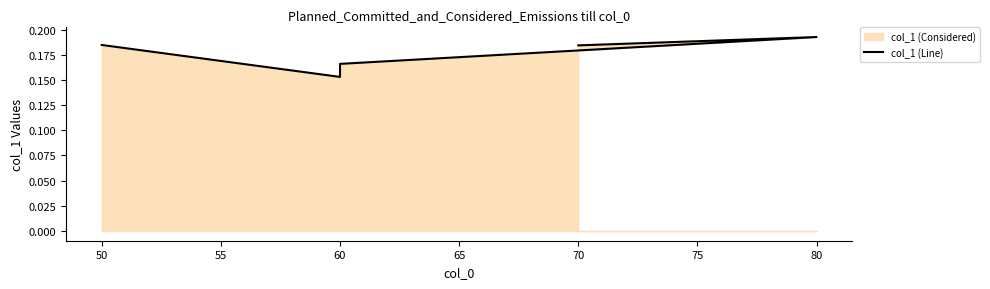

How many interior local valleys (lower than both neighbors) does the data have?

1